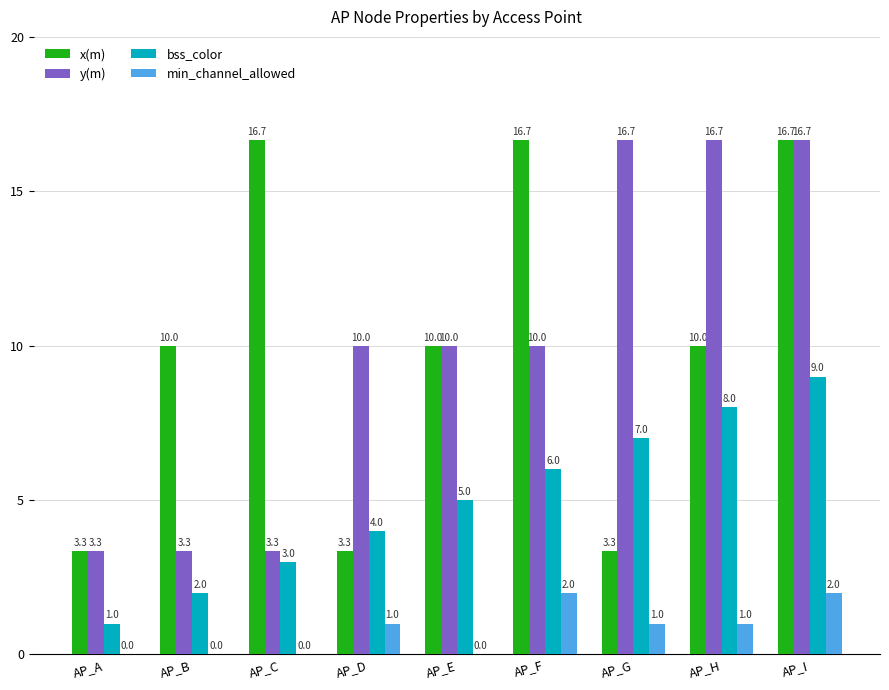

At which label is bss_color closest to 5?

AP_E